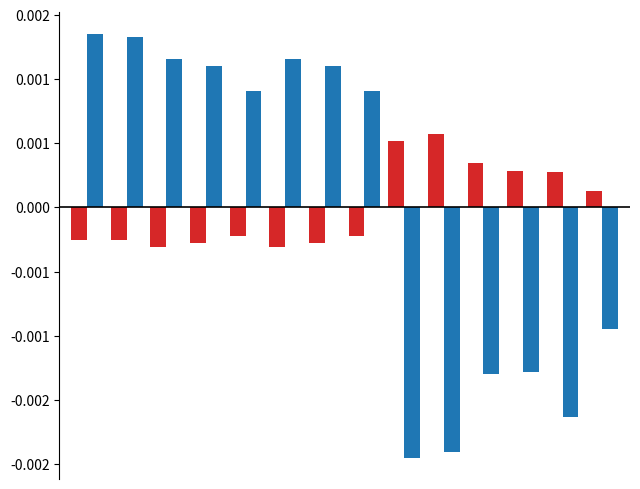

Are the bars horizontal?

No